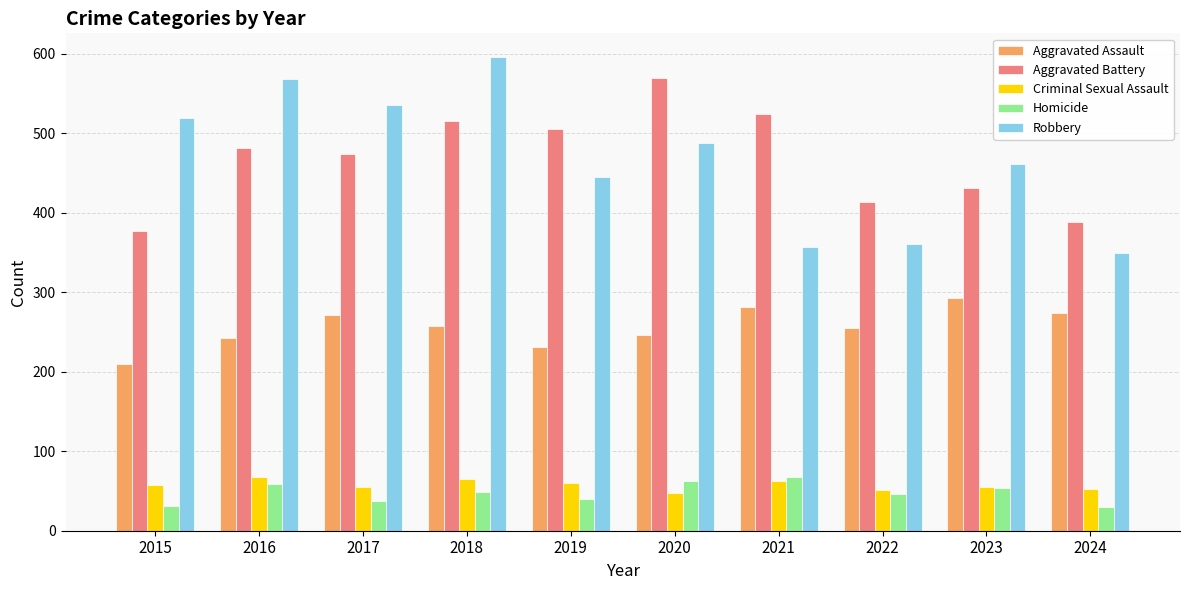

Which category has the lowest value in the Robbery series?

2024